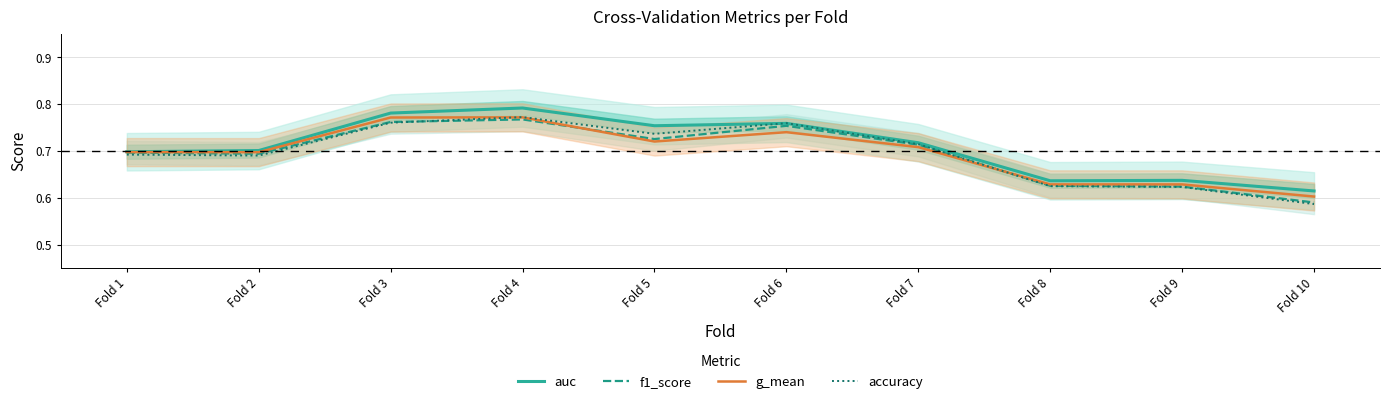

How many interior local peaks does the accuracy series have?

2